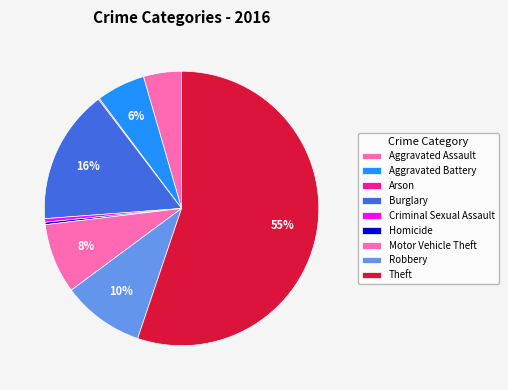

Does Theft represent more than half of the total?

Yes